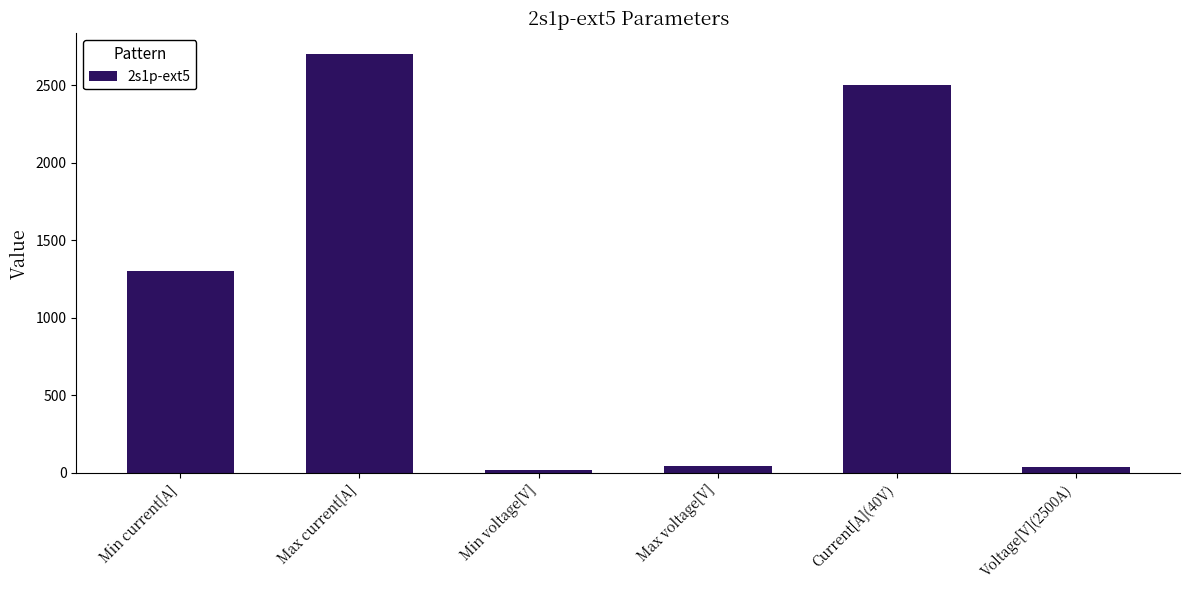

How many distinct data groups are displayed?

1